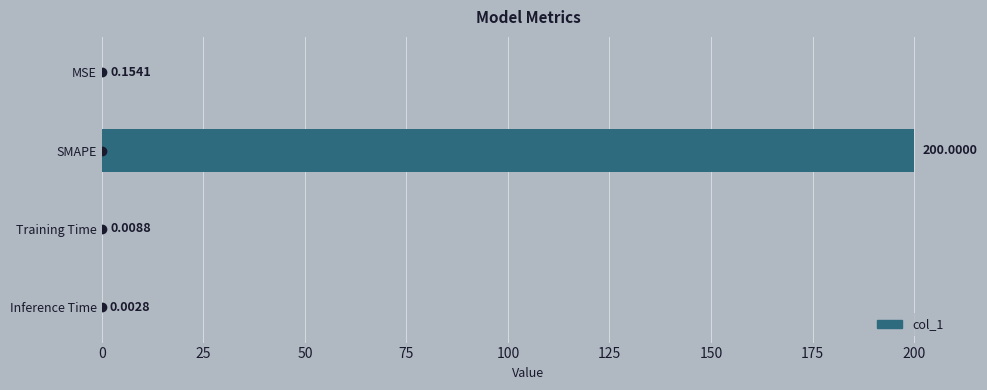

What is the sum of all values?

200.2